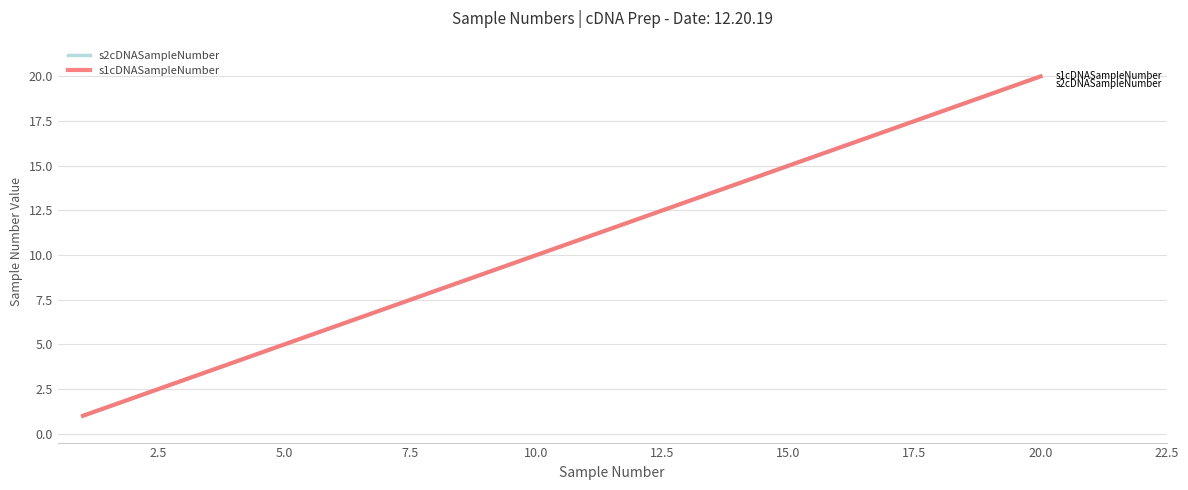

True or false: s2cDNASampleNumber and s1cDNASampleNumber intersect in this chart.

False